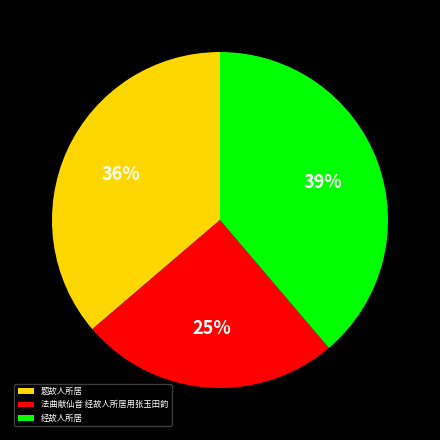

How many segments does this pie chart have?

3